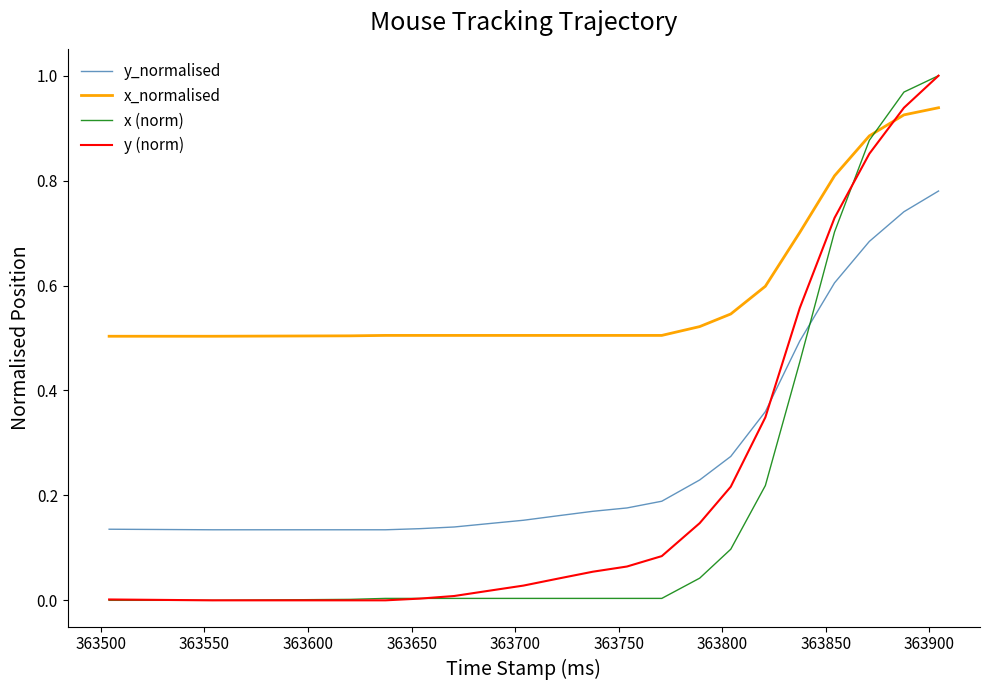

Which series has the largest total across all categories?

x_normalised